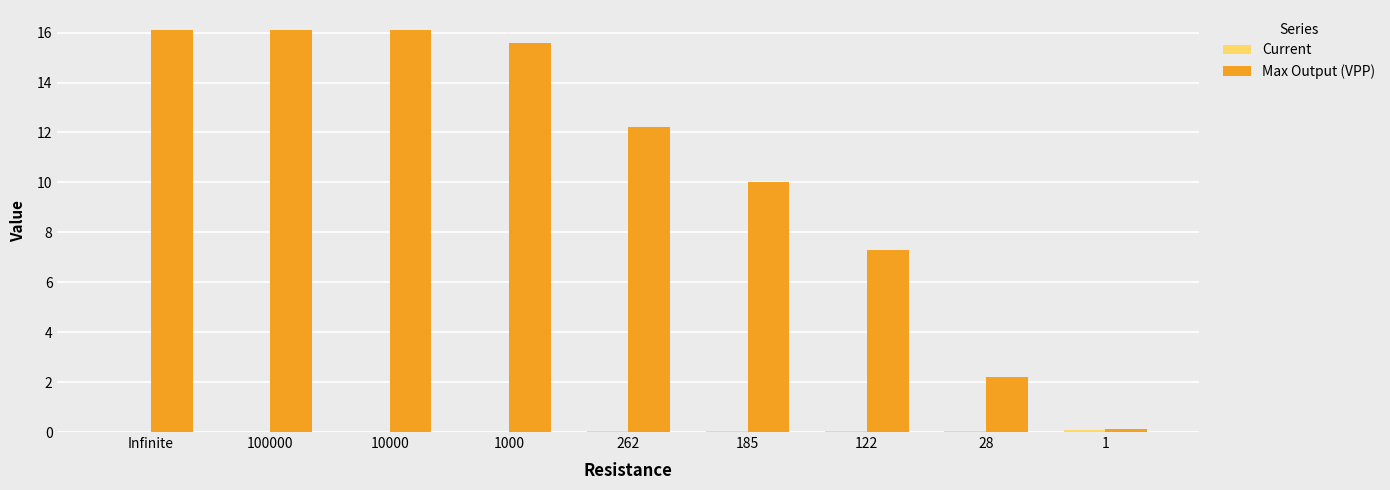

Which series changed the most between 28 and 1?

Max Output (VPP)